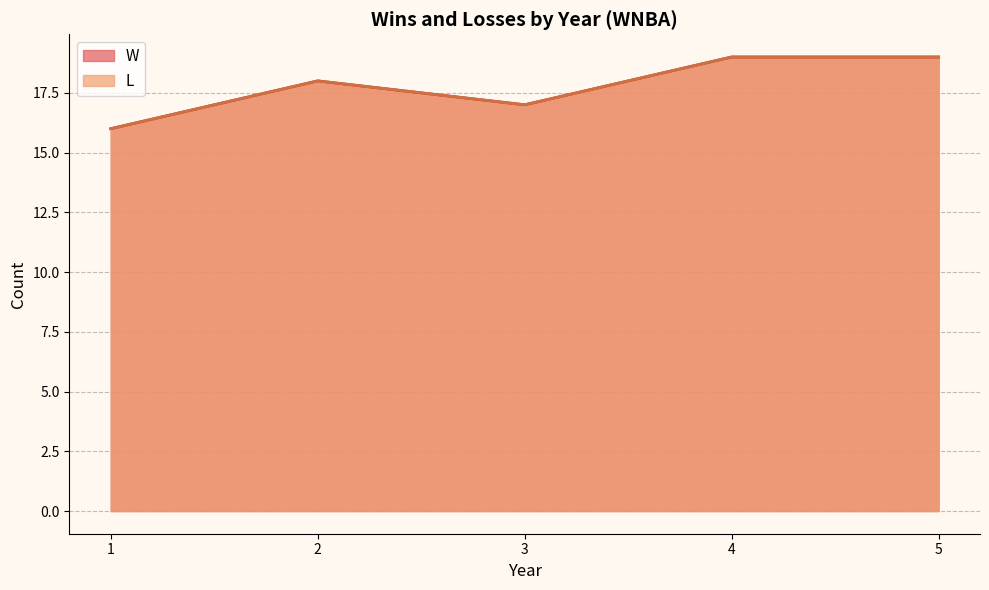

The W series shows 1 at 4. True or false?

True